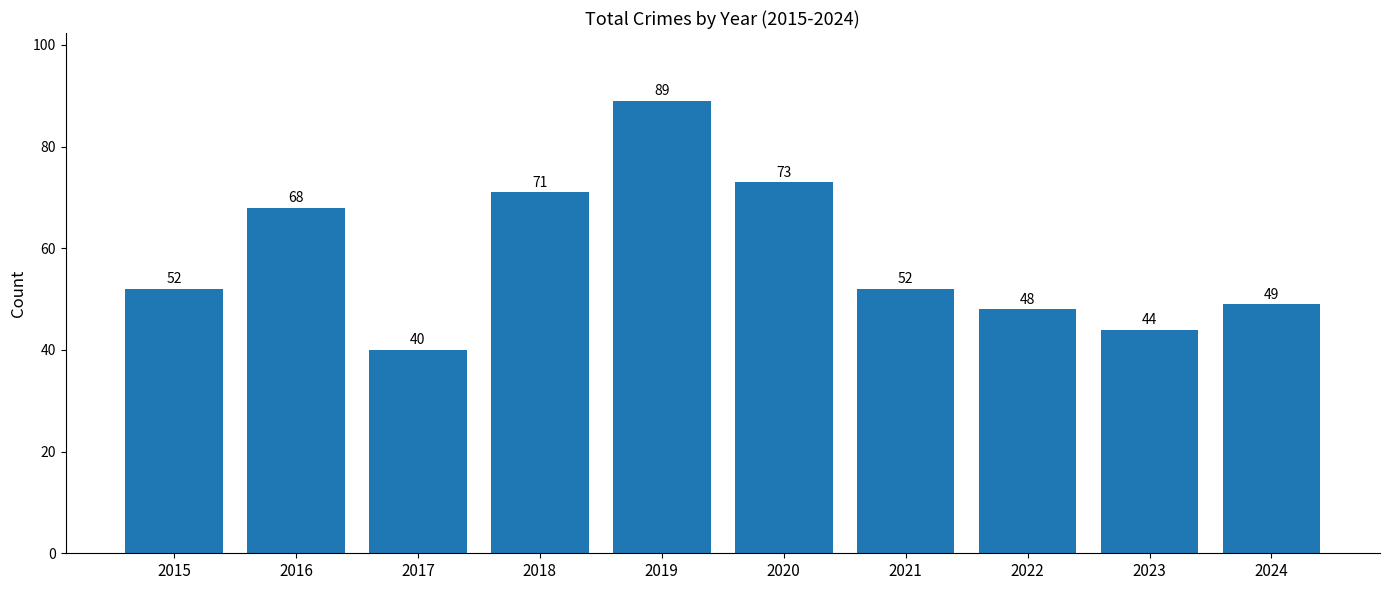

What is the ratio of the value at 2021 to the value at 2022?

1.1